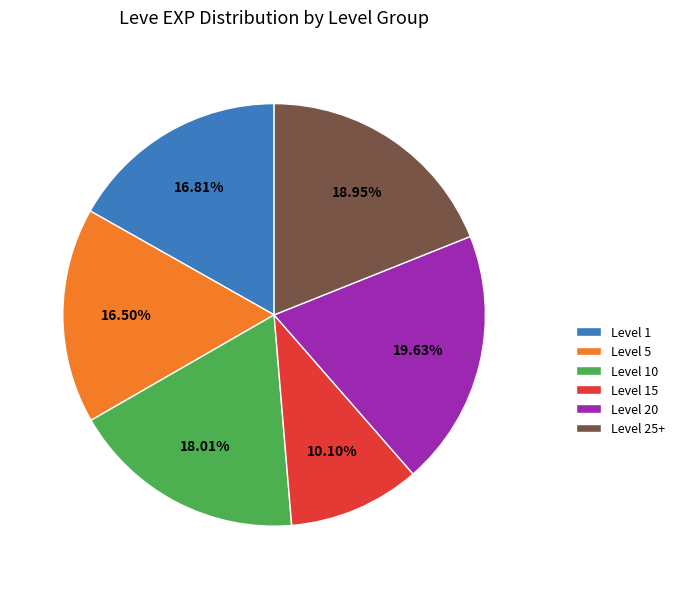

Is there a majority slice in this chart?

No